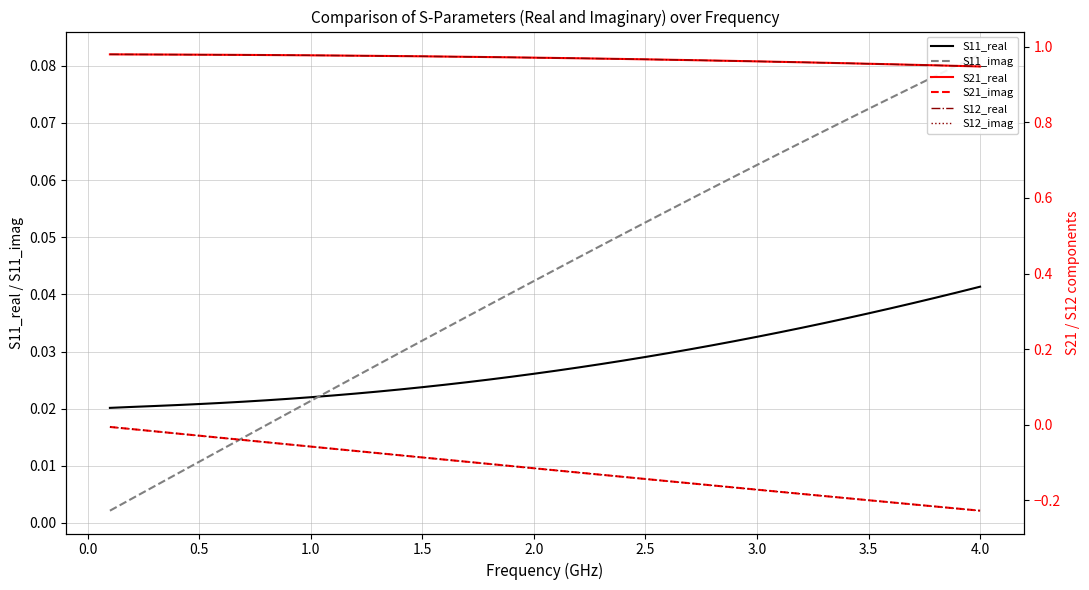

Is this an area chart (filled region under the line)?

No